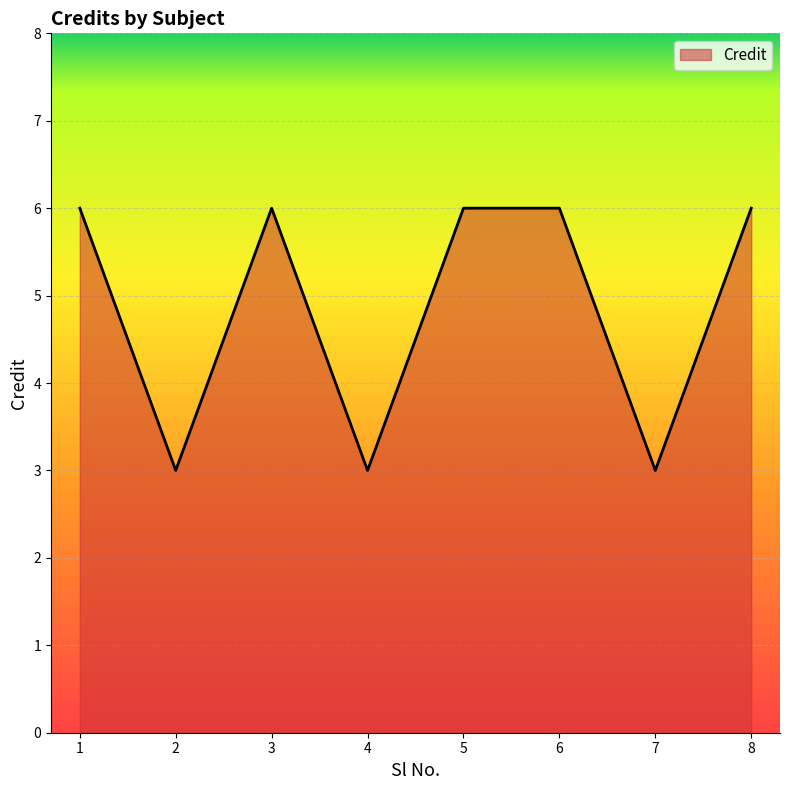

Is it true that the value at 7 is 1?

False